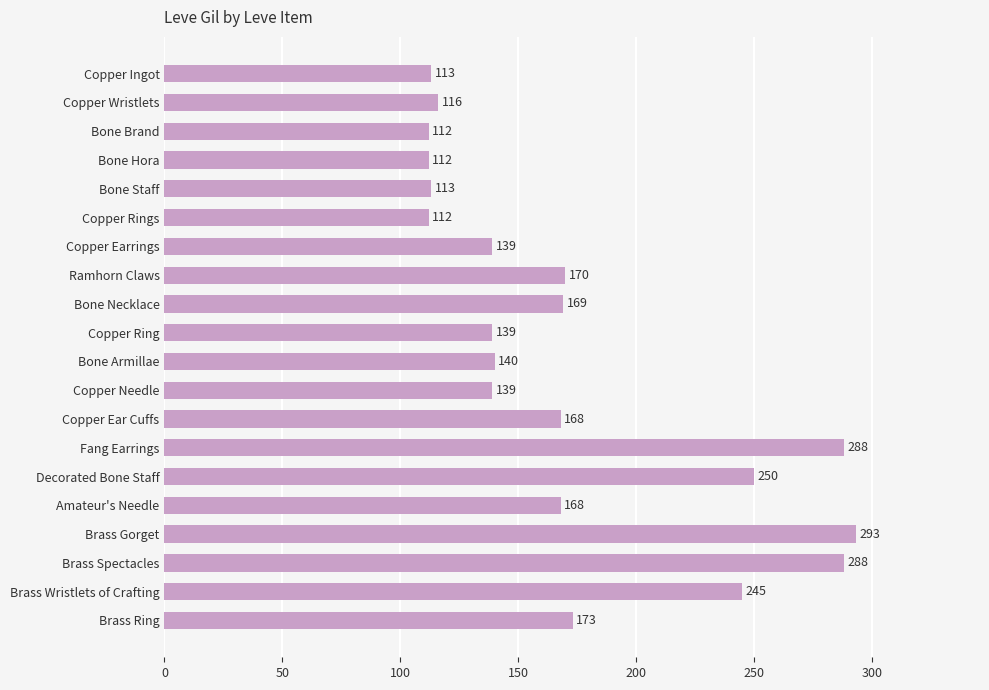

What is the greatest value displayed?

293